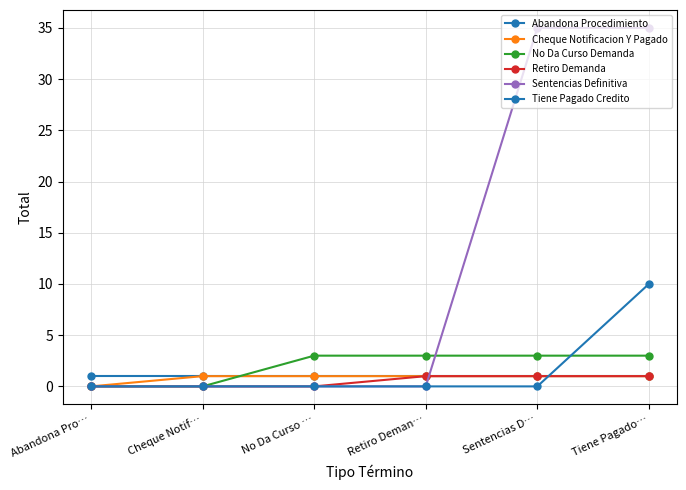

How many categories are shown in the chart?

6